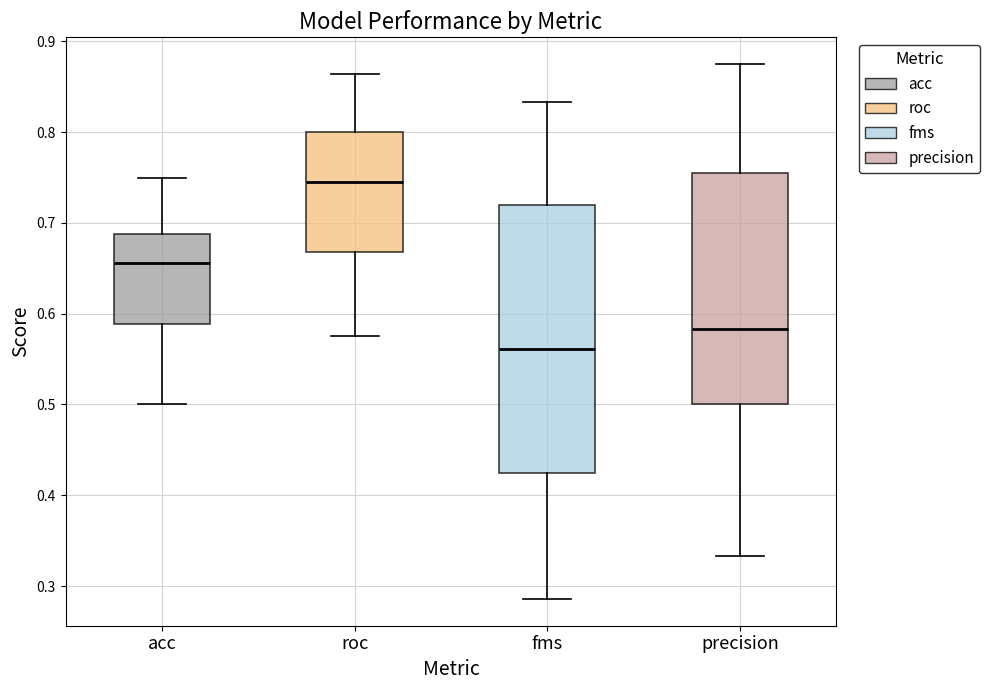

Which box's median line is the lowest?

fms